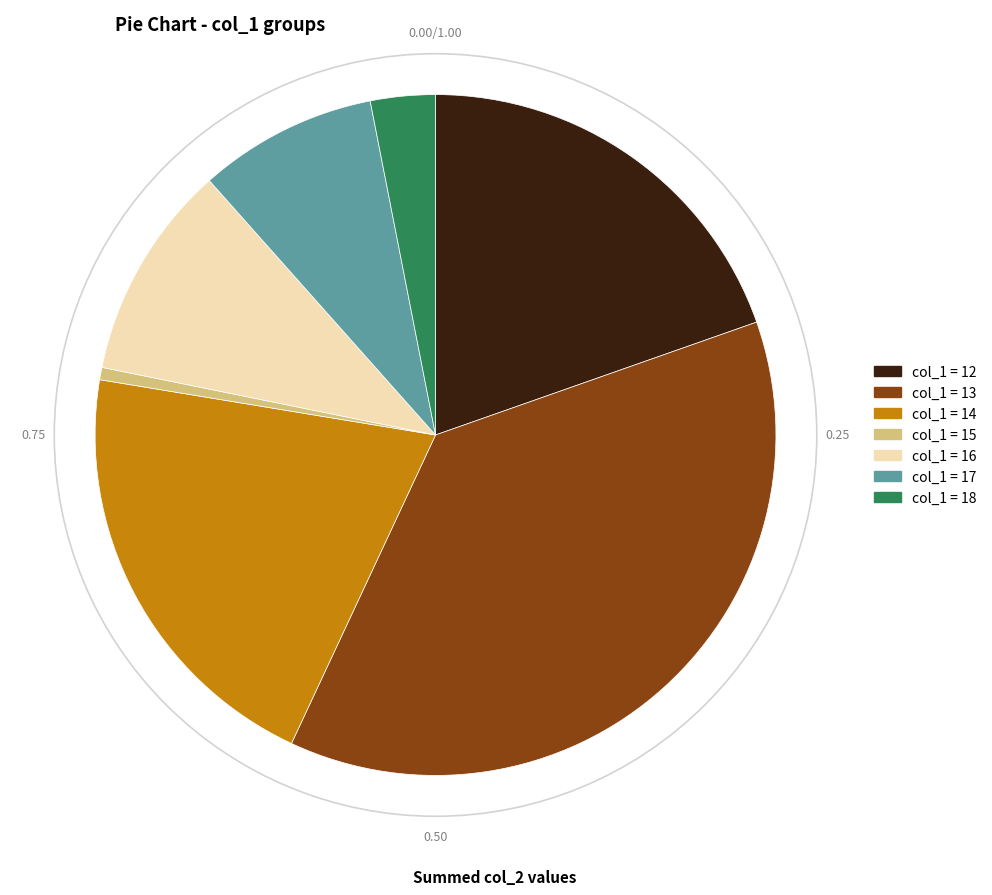

Is there a majority slice in this chart?

No